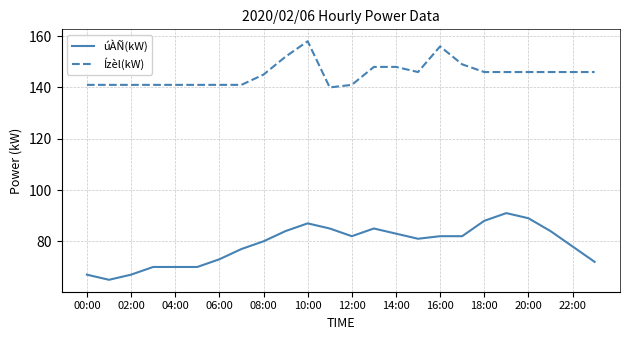

Which series has the largest total across all categories?

Ízèl(kW)